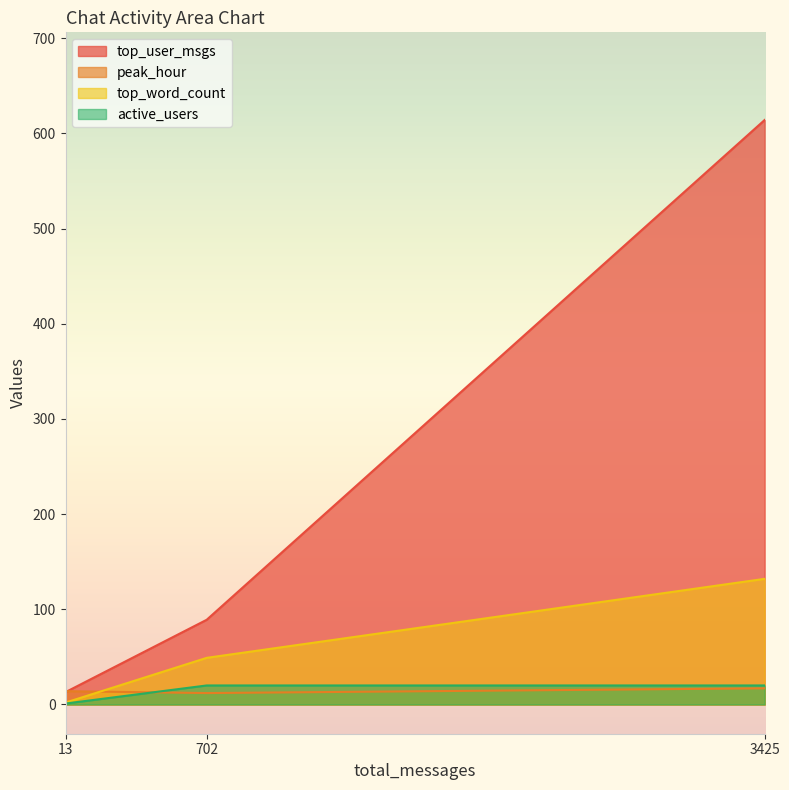

What is the sum of the top_user_msgs values at 3425 and 13?

627